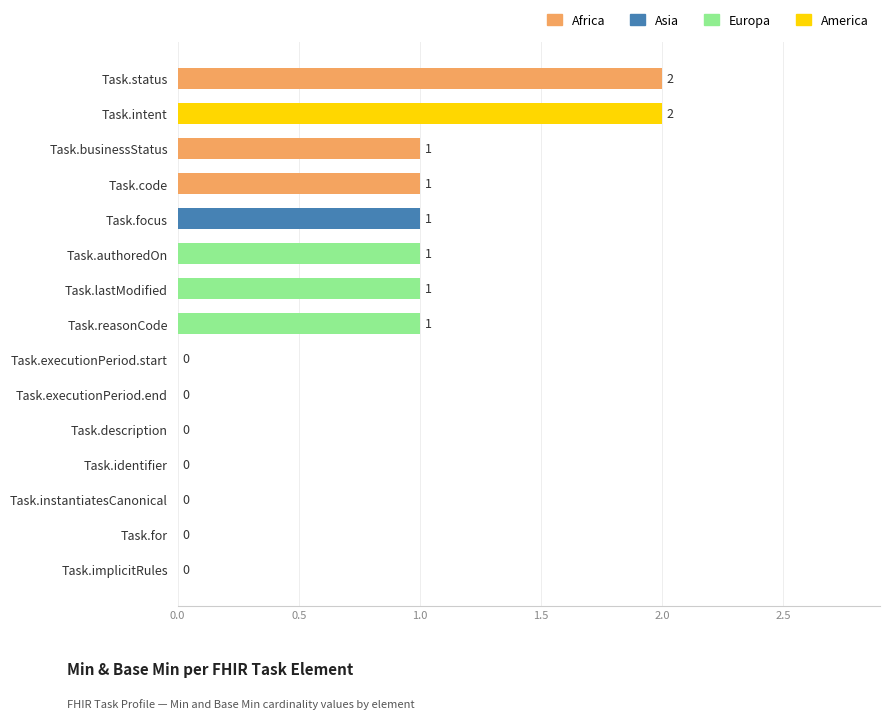

The chart shows a value of 1 at Task.authoredOn. True or false?

True